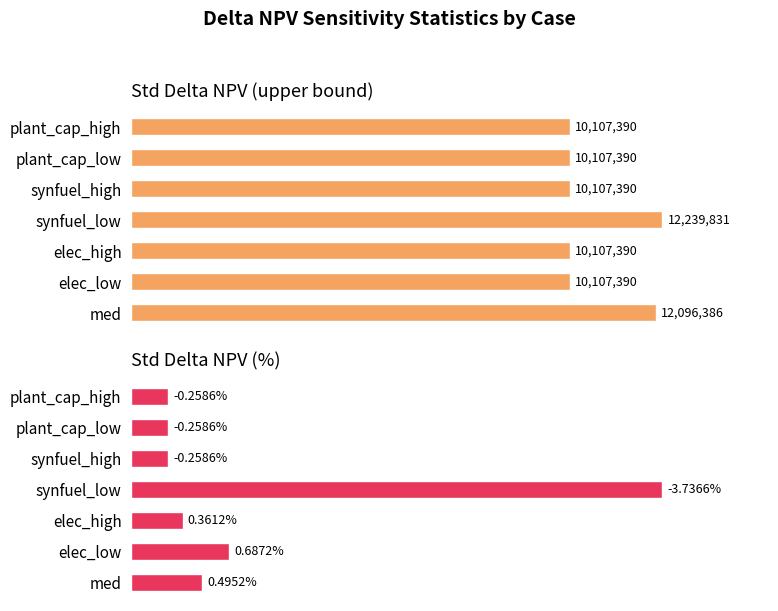

Is it true that Std Delta NPV (upper bound) equals 141.4 at synfuel_high?

False